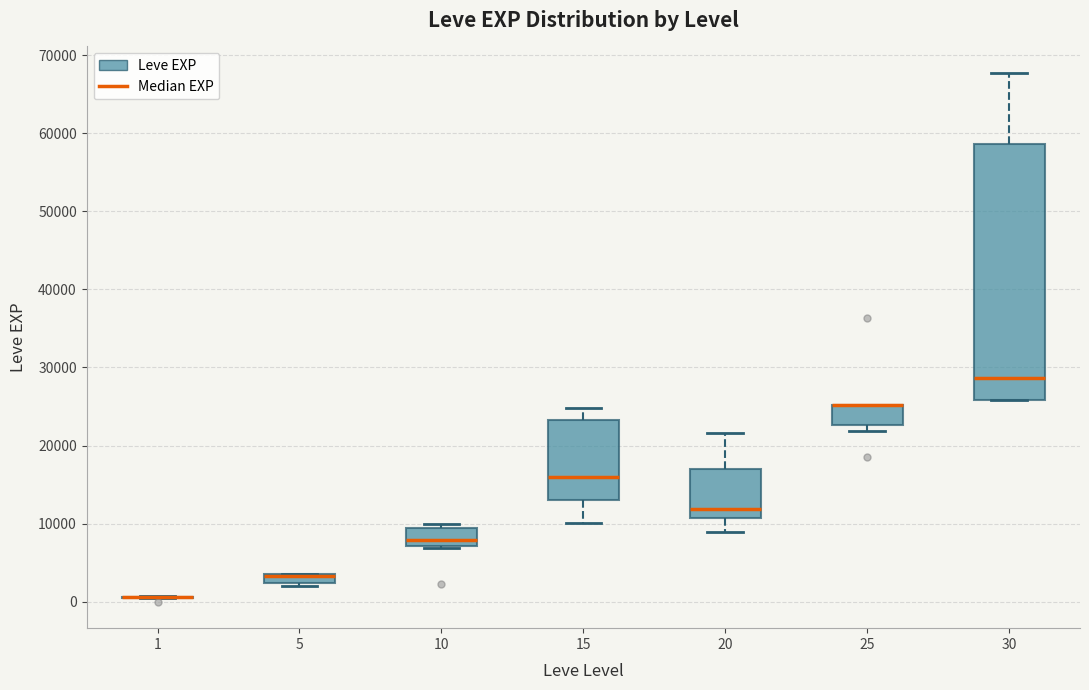

Comparing the boxes themselves (not the whiskers), which one is the tallest?

30